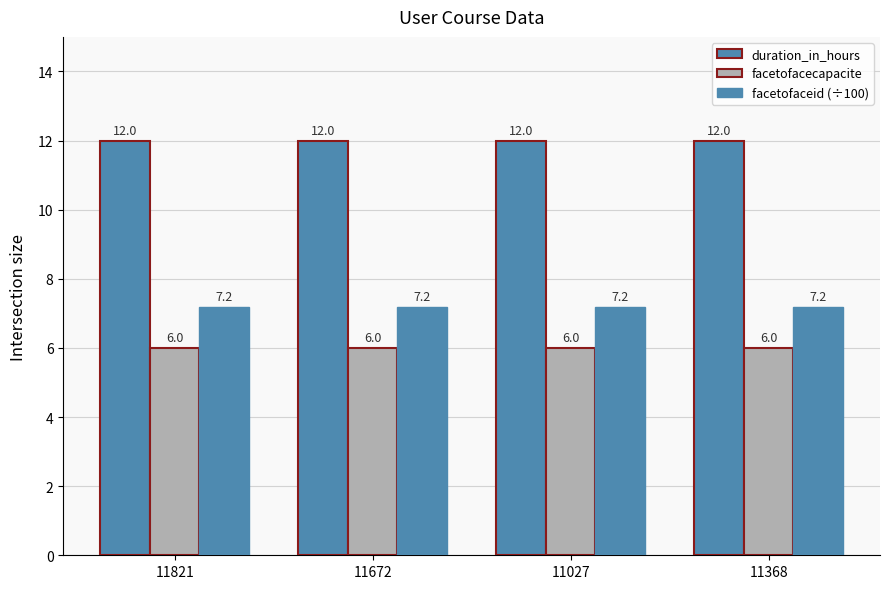

Which category has the lowest value in the facetofaceid (÷100) series?

11821